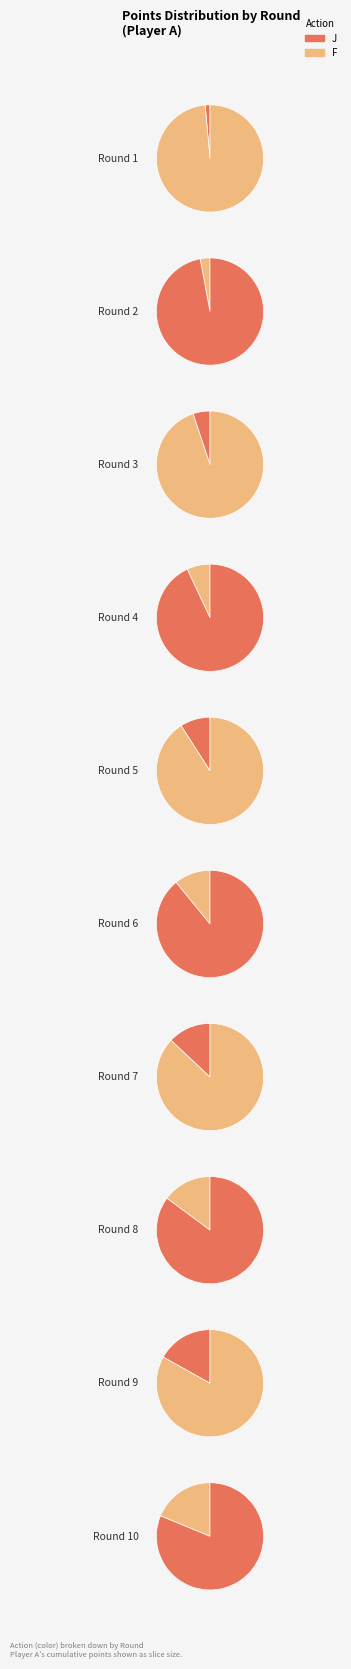

To the nearest percent, what is the combined percentage of 7 and 2?

20%